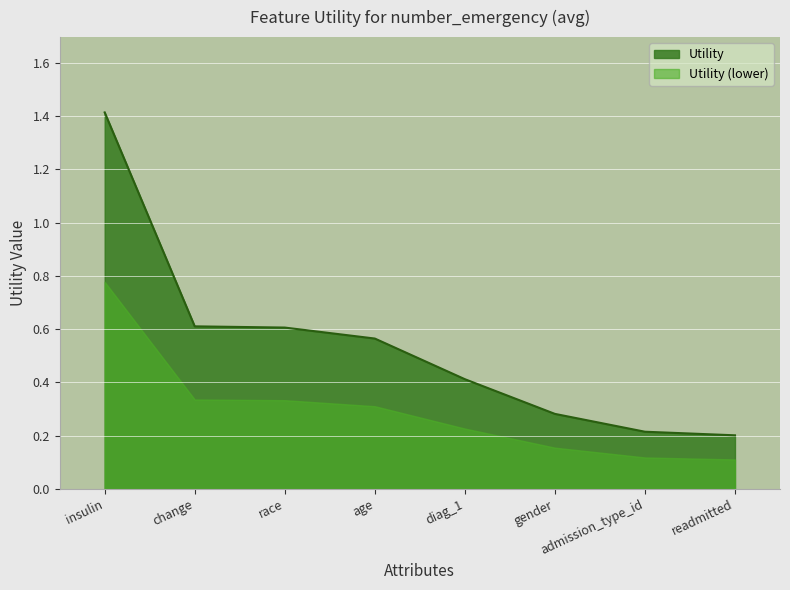

The chart shows a value of 0.3 at readmitted. True or false?

False